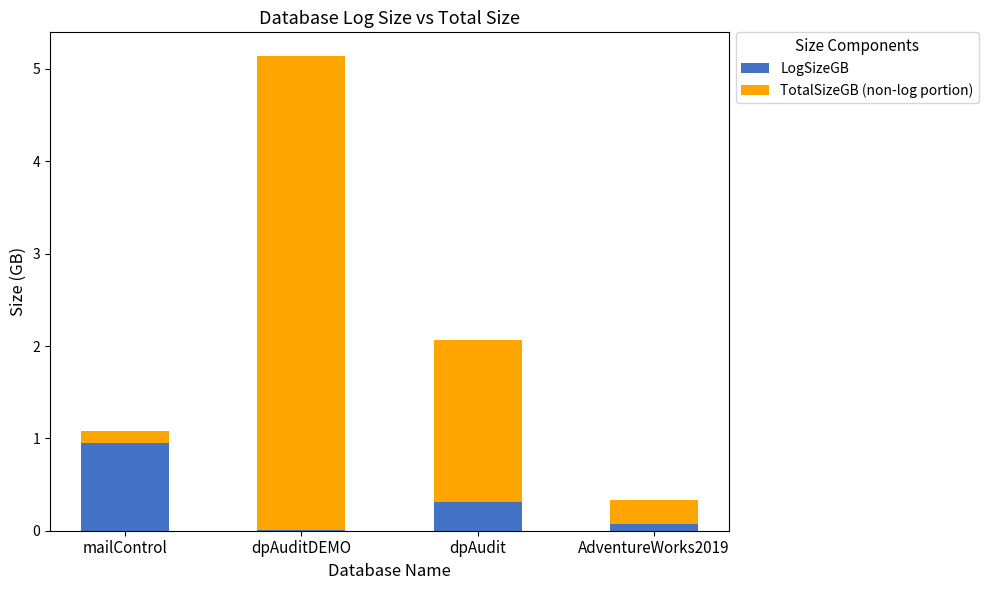

At which category is the sum across all series the highest?

dpAuditDEMO